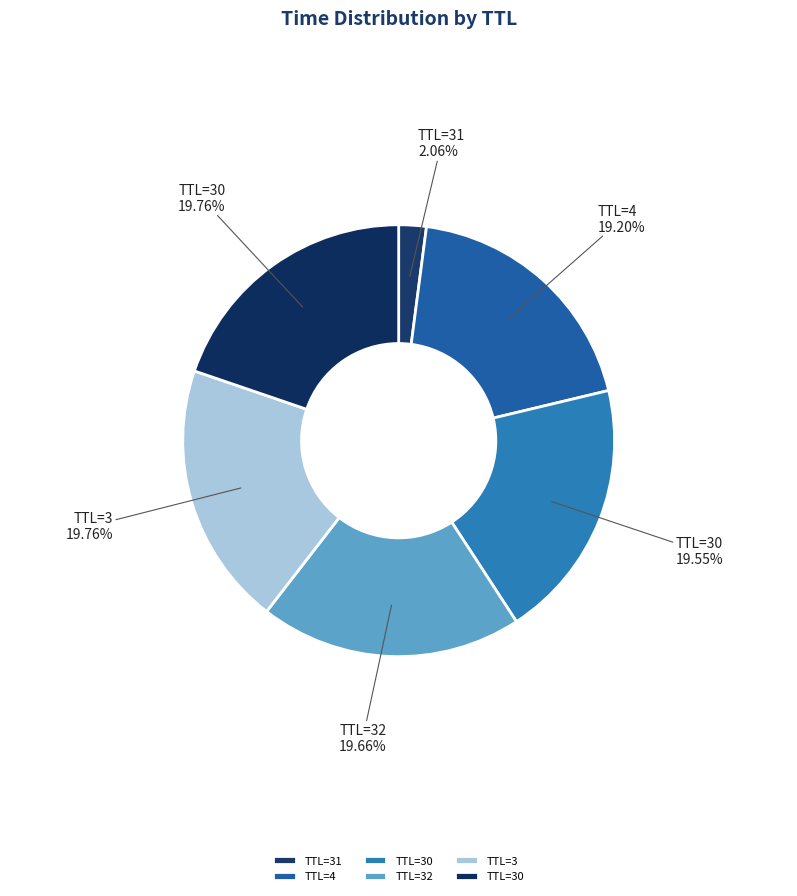

How many slices are in this pie chart?

6